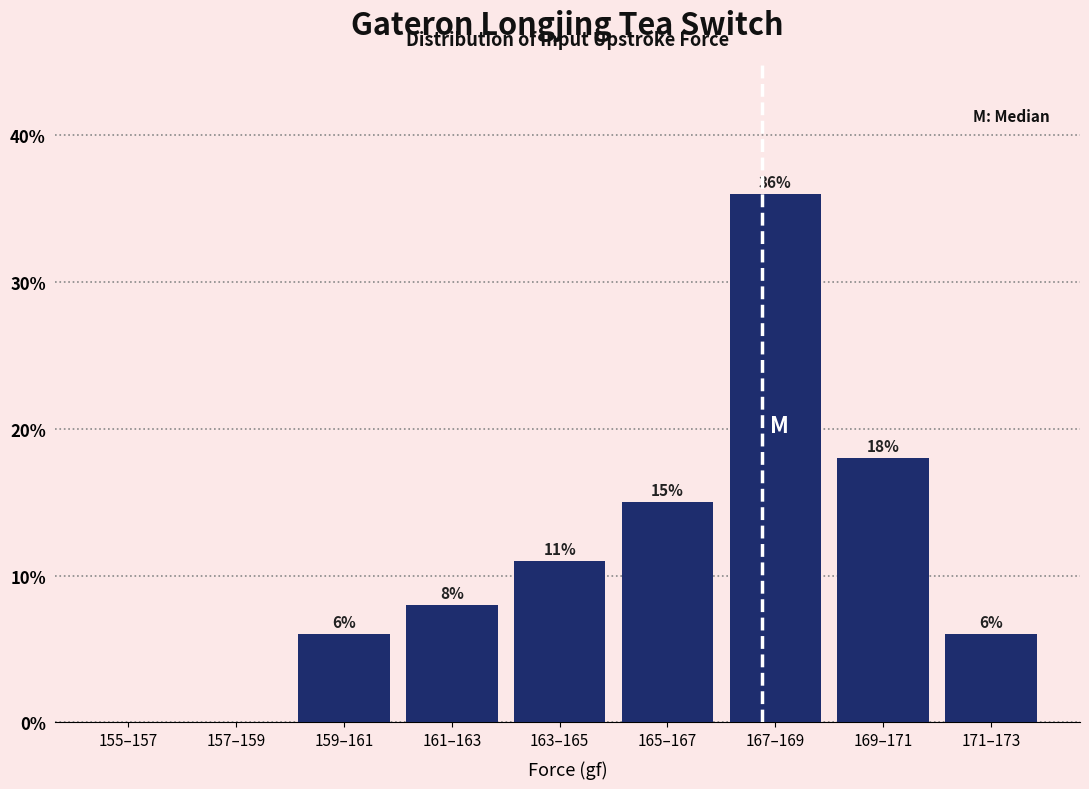

Reading right to left, extract all data points from this chart.

171–173=6	169–171=18	167–169=36	165–167=15	163–165=11	161–163=8	159–161=6	157–159=0	155–157=0